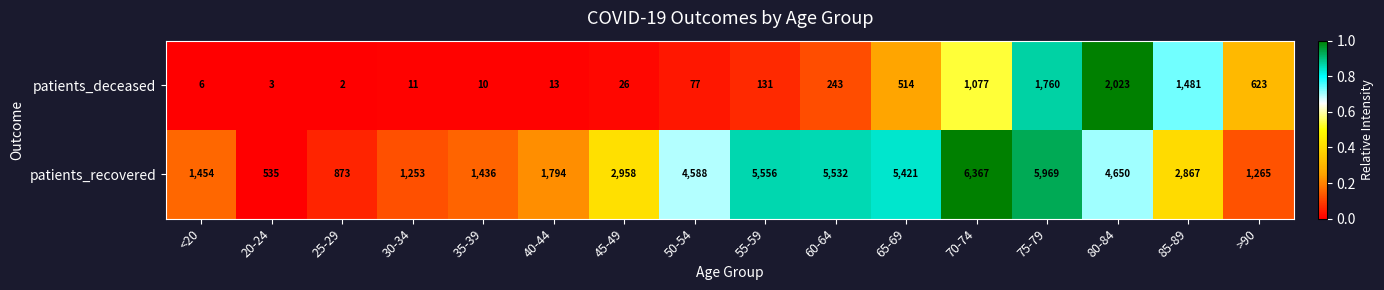

Count the number of categories in the chart.

16